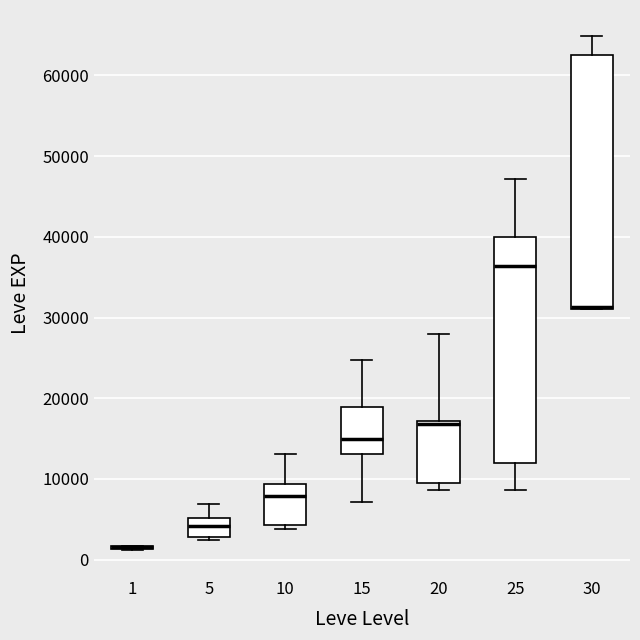

Reading left to right, transcribe this box plot: for each box, give where its median line is, the range the box spans, and where its two whiskers end, as read against the y-axis. The values are not printed on the chart, so give them approximately, as read against the axis.

1: box collapsed to a line at 2000, whiskers 1000 to 2000
5: median 4000, box 3000 to 5000, whiskers 2000 to 7000
10: median 8000, box 4000 to 9000, whiskers 4000 (just below the box's lower edge) to 13000
15: median 15000, box 13000 to 19000, whiskers 7000 to 25000
20: median 17000 (just below the box's upper edge), box 10000 to 17000, whiskers 9000 to 28000
25: median 36000, box 12000 to 40000, whiskers 9000 to 47000
30: median 31000 (drawn on the box's lower edge), box 31000 to 63000, whiskers 31000 to 65000